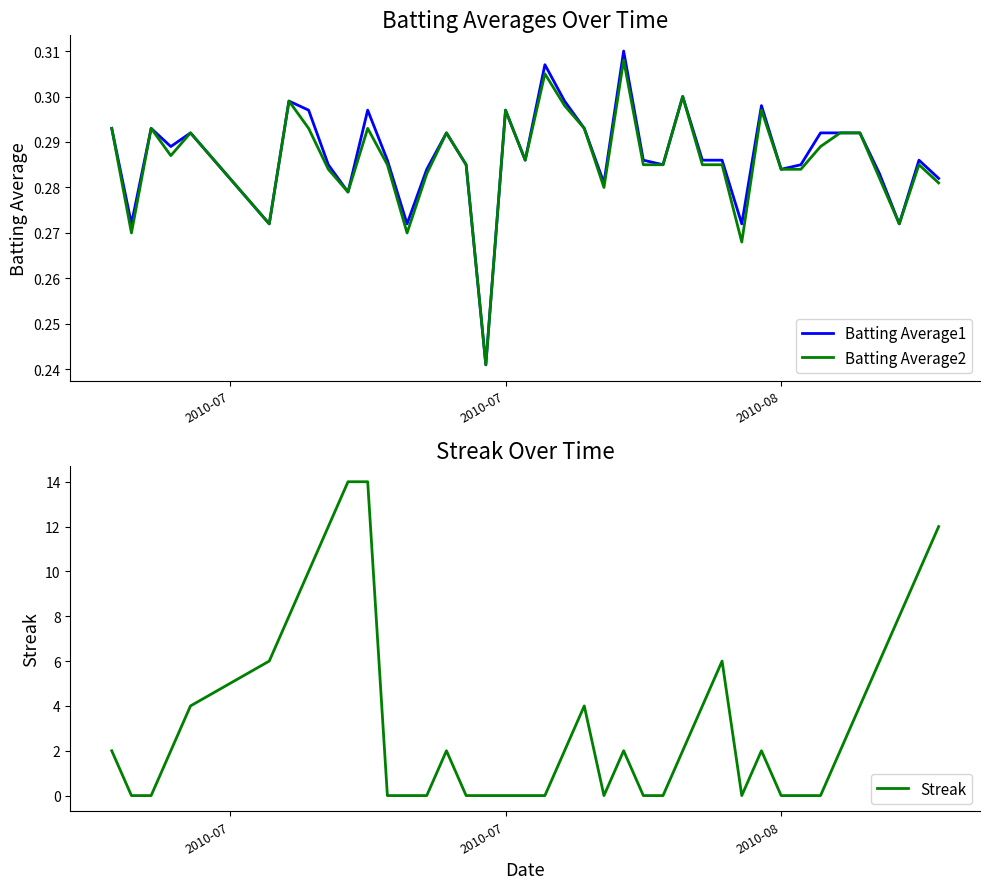

How many intersections are there between Batting Average1 and Streak?

14